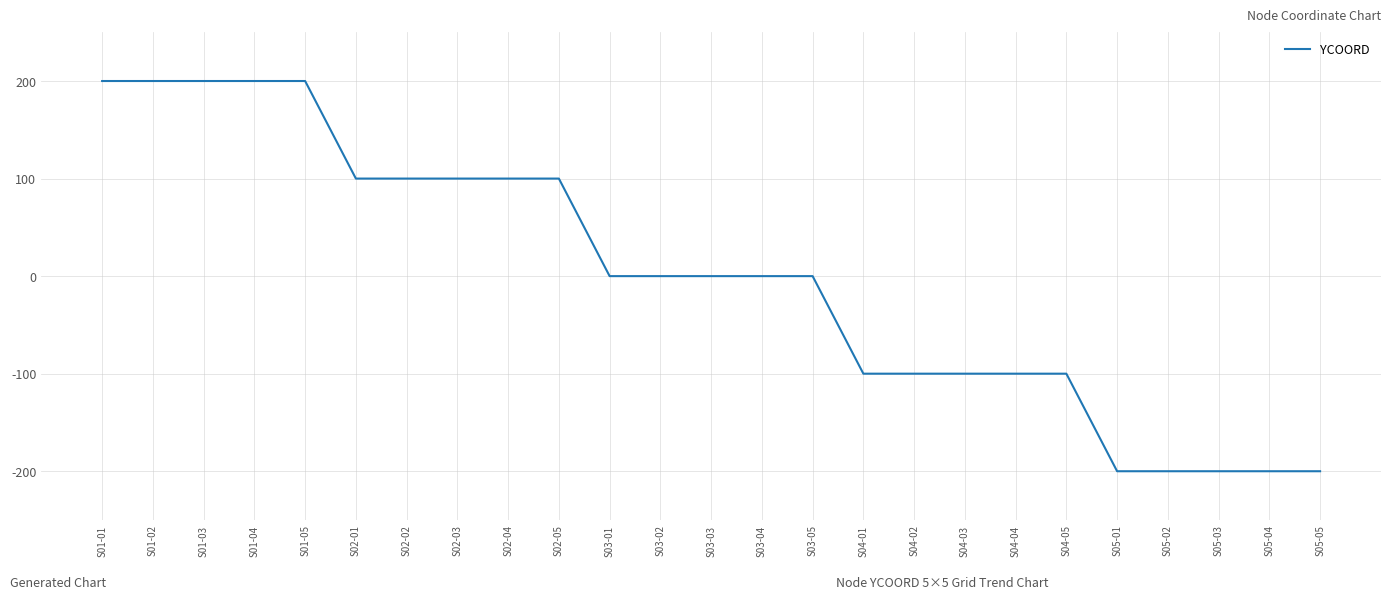

What is the minimum value shown in the chart?

-200